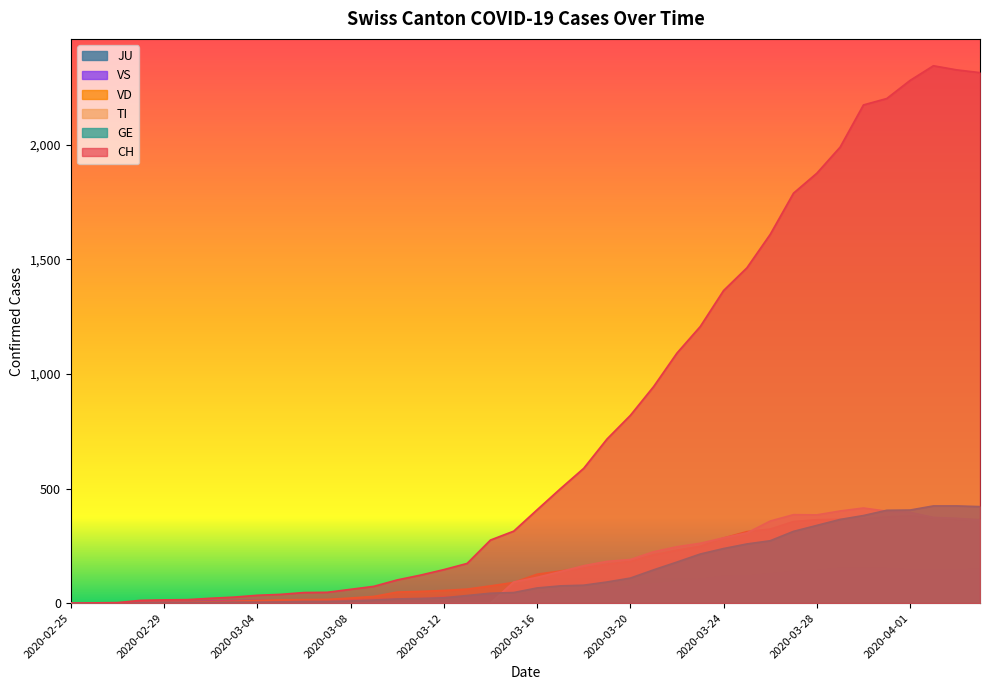

Between which two adjacent categories do TI and VS first intersect?

2020-03-14 and 2020-03-15